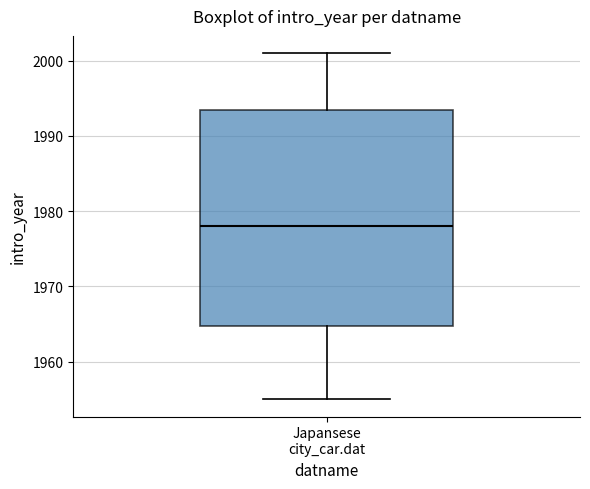

Transcribe this box plot: give where the median line is, the range the box spans, and where the two whiskers end, as read against the y-axis. The values are not printed on the chart, so give them approximately, as read against the axis.

median 1978, box 1965 to 1994, whiskers 1955 to 2001